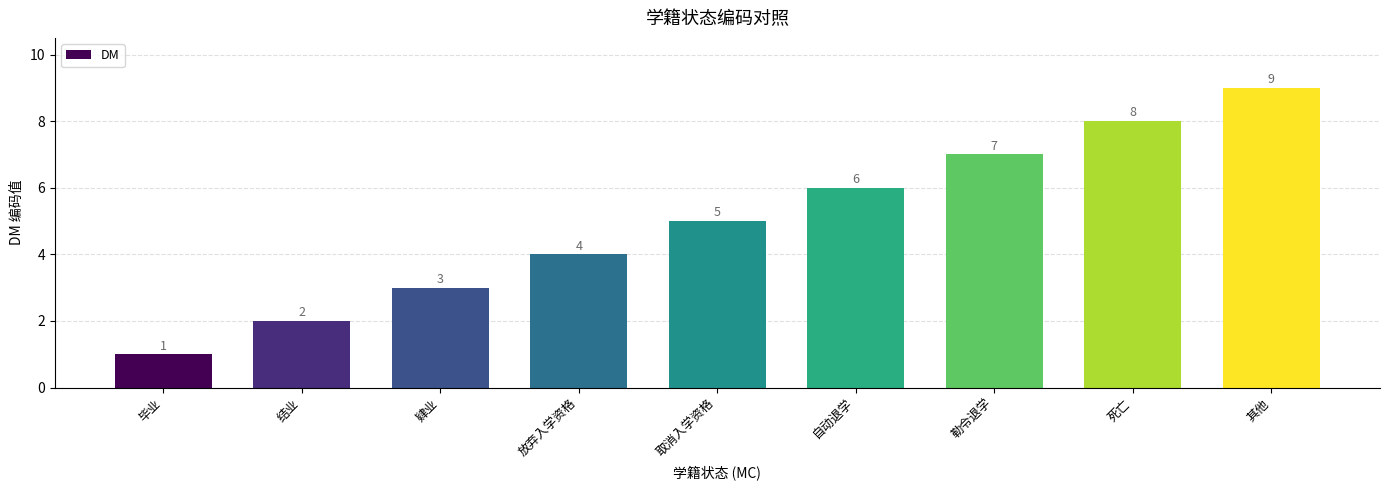

List the labels in order of value, smallest first.

毕业, 结业, 肄业, 放弃入学资格, 取消入学资格, 自动退学, 勒令退学, 死亡, 其他